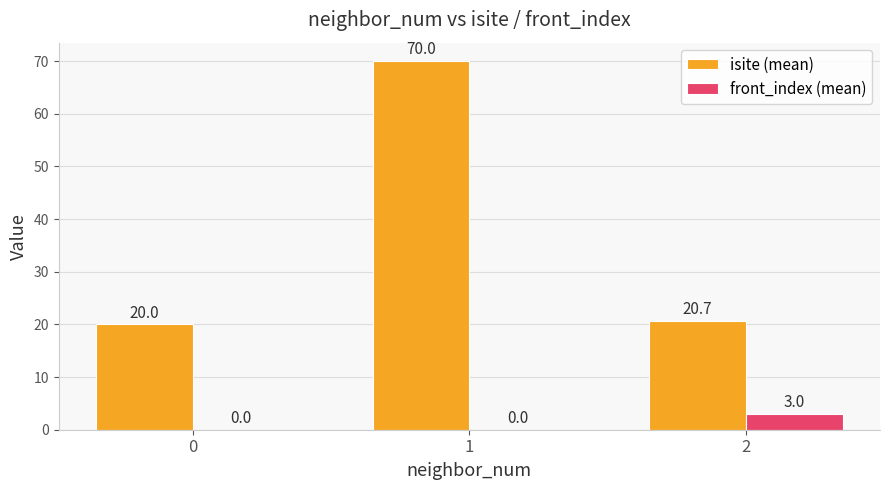

Between 0 and 1, which series saw the biggest shift?

isite (mean)